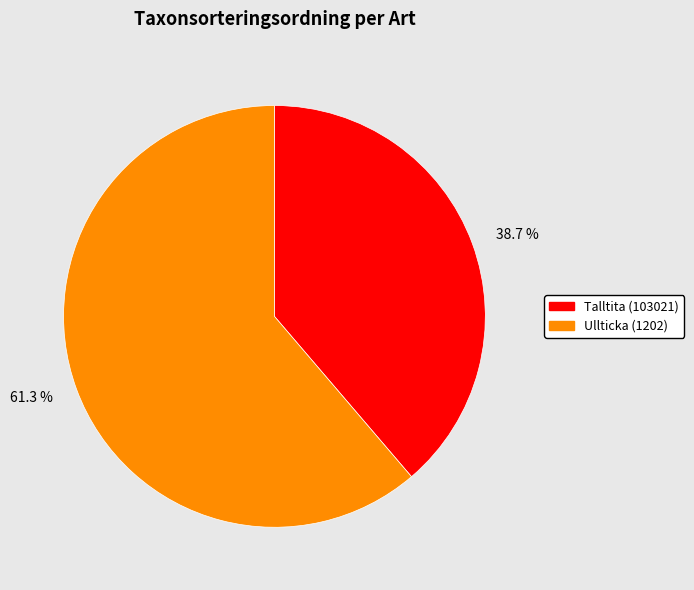

To the nearest percent, what is the difference between the Ullticka (1202) and Talltita (103021) slice percentages?

23%